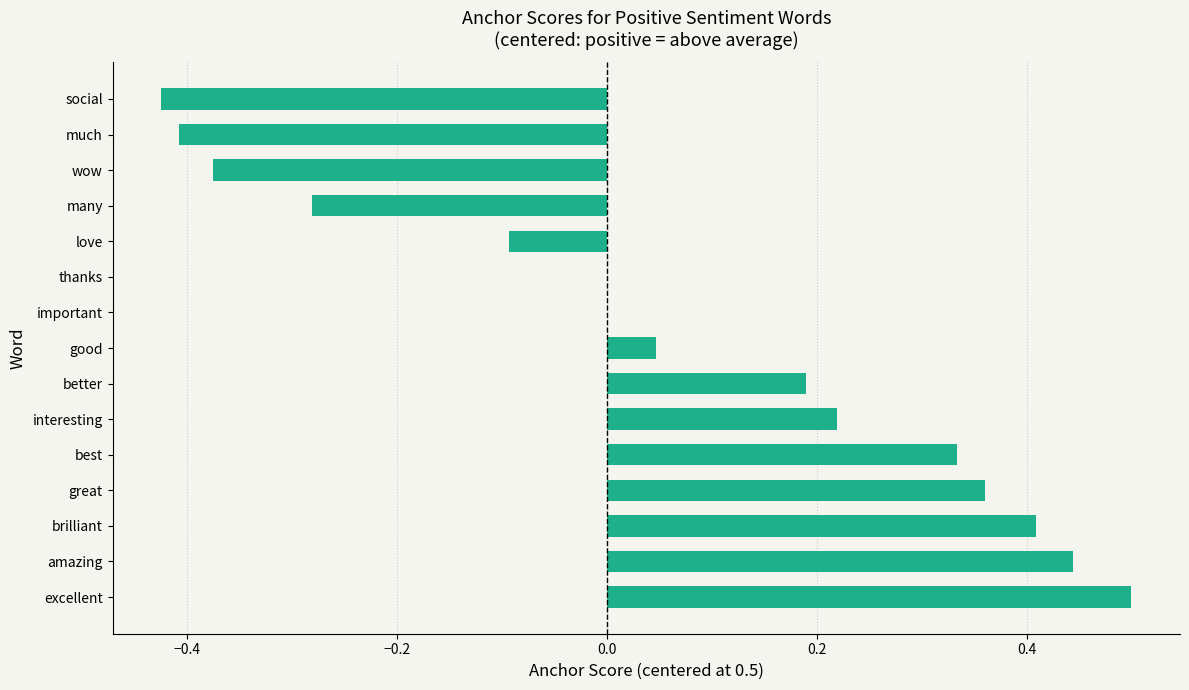

True or false: the data shows 0.0 at important.

True